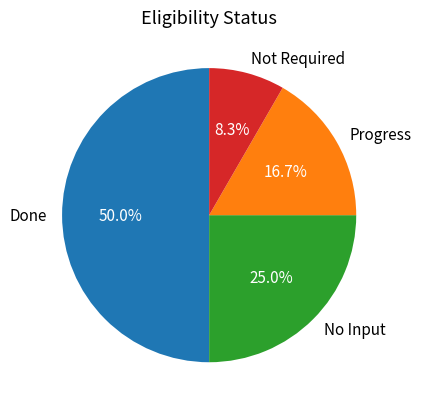

Do Not Required and Done together represent more than half of the pie?

Yes